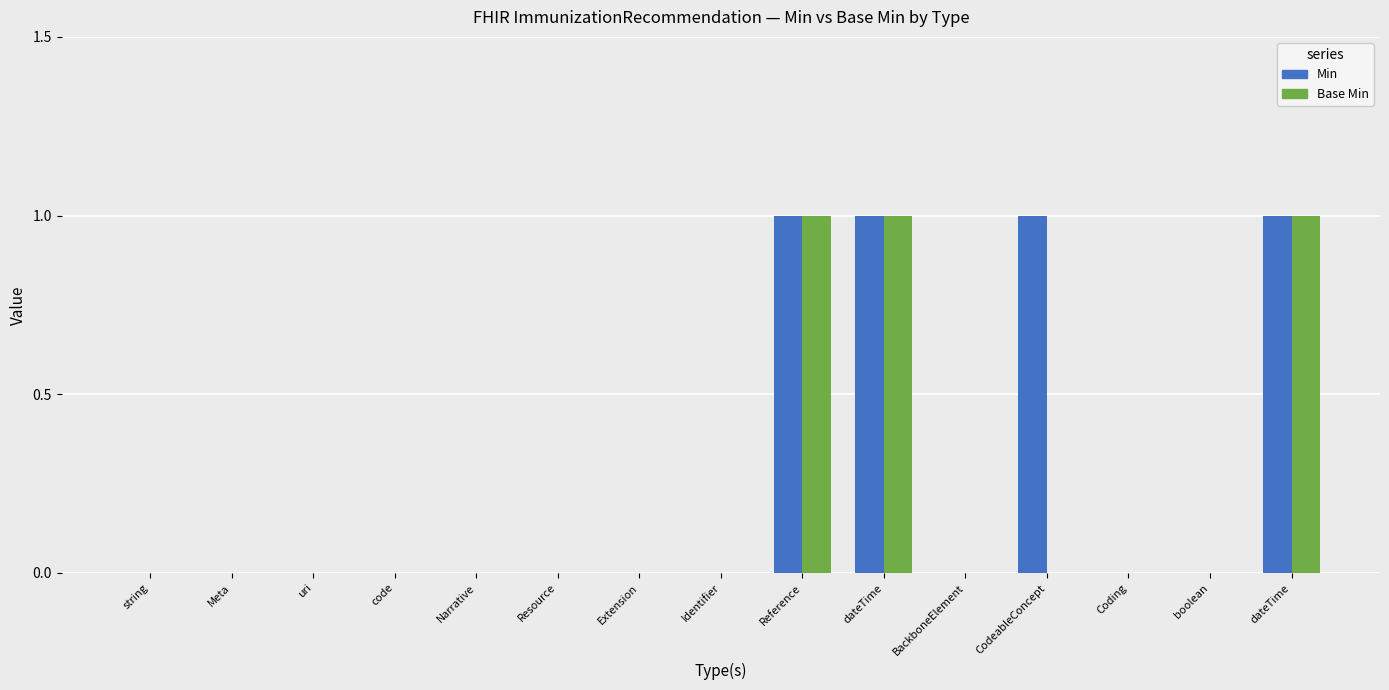

How many groups of bars are there?

15